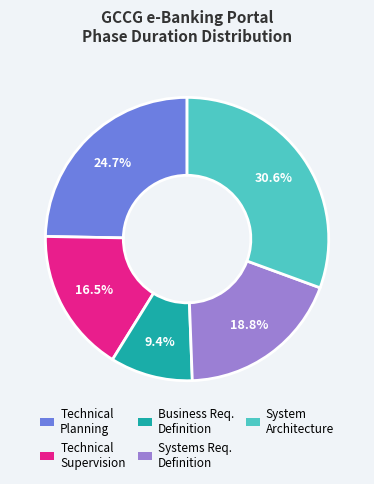

Is there any slice that represents more than half of the pie?

No